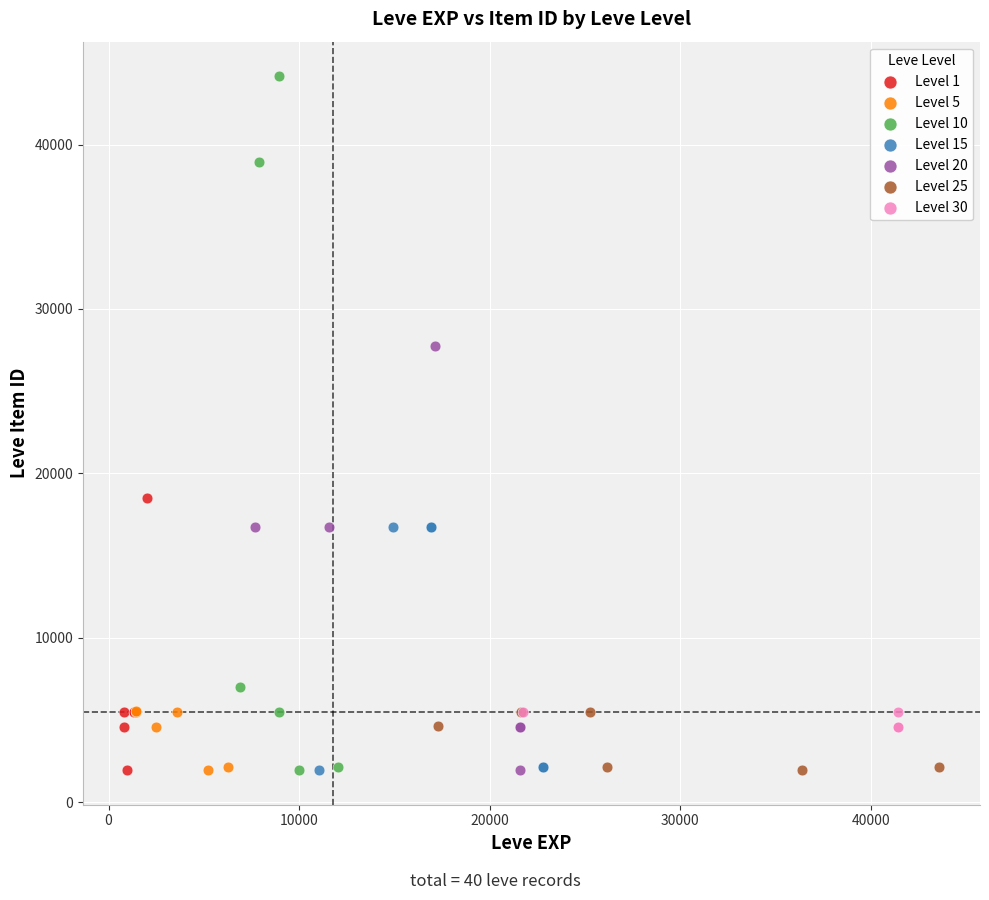

What are all the series names shown in the legend?

Level 1, Level 5, Level 10, Level 15, Level 20, Level 25, Level 30